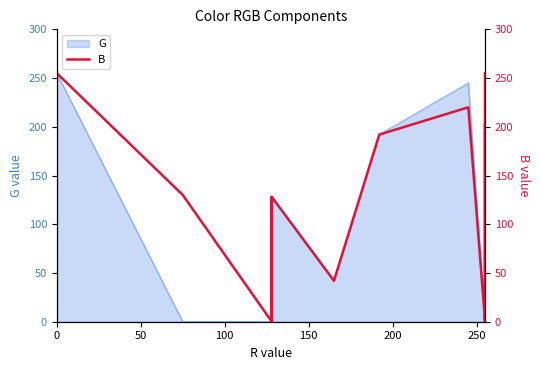

What is the maximum value shown in the chart?

255